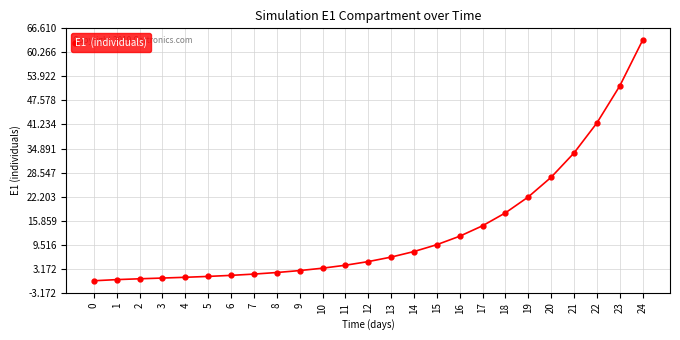

The chart shows a value of 2.7 at 9. True or false?

True